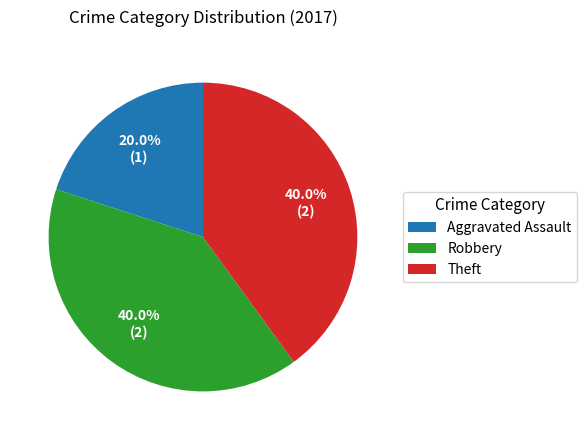

Between Aggravated Assault and Robbery, which is larger?

Robbery